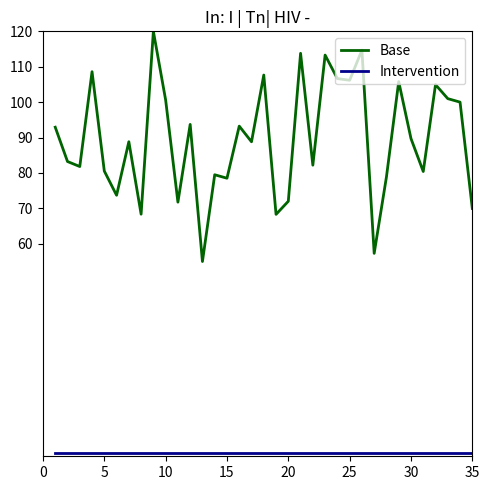

What is the difference between the maximum and minimum values in the Base series?

65.0